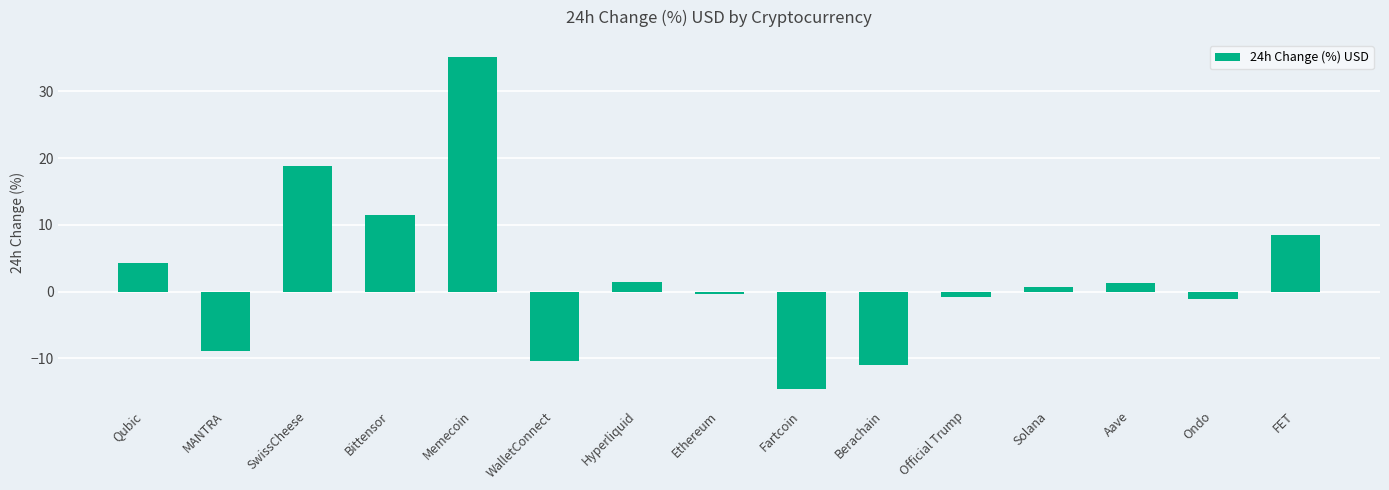

What is the value of the 15th bar from the left?

8.5